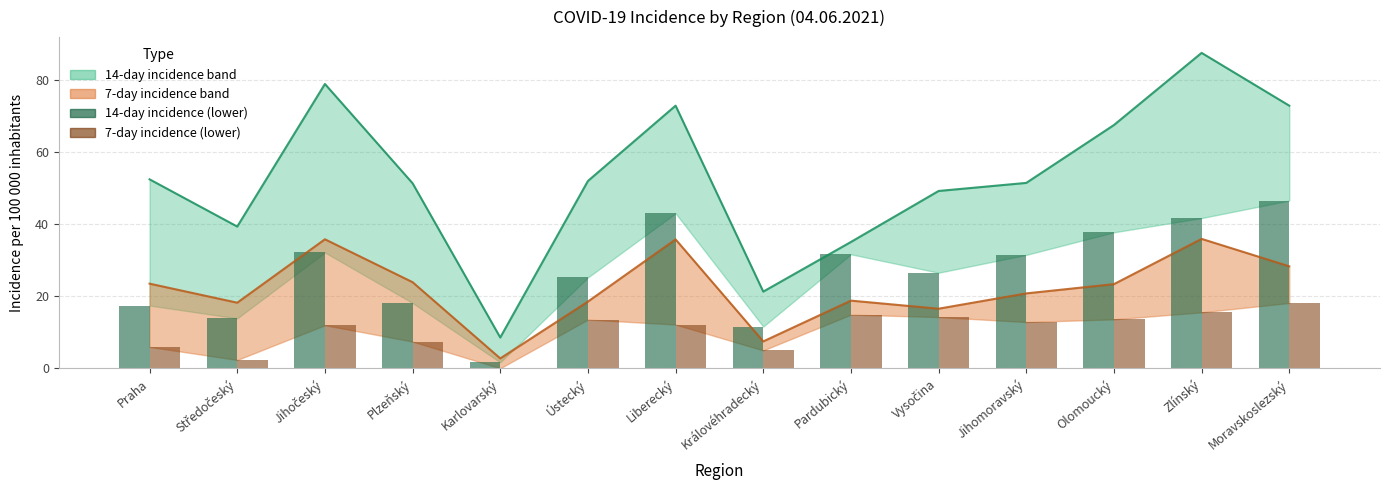

Reading left to right, what are all the values shown in this chart?

14-day incidence (upper): Praha=52.4	Středočeský=39.3	Jihočeský=78.8	Plzeňský=51.3	Karlovarský=8.5	Ústecký=51.9	Liberecký=72.8	Královéhradecký=21.2	Pardubický=35.0	Vysočina=49.1	Jihomoravský=51.4	Olomoucký=67.4	Zlínský=87.4	Moravskoslezský=72.8
7-day incidence (upper): Praha=23.4	Středočeský=18.2	Jihočeský=35.7	Plzeňský=23.9	Karlovarský=2.7	Ústecký=18.5	Liberecký=35.7	Královéhradecký=7.4	Pardubický=18.7	Vysočina=16.5	Jihomoravský=20.7	Olomoucký=23.3	Zlínský=35.9	Moravskoslezský=28.3
14-day incidence (lower): Praha=17.4	Středočeský=13.8	Jihočeský=32.1	Plzeňský=18.1	Karlovarský=1.6	Ústecký=25.2	Liberecký=42.9	Královéhradecký=11.6	Pardubický=31.6	Vysočina=26.5	Jihomoravský=31.4	Olomoucký=37.7	Zlínský=41.6	Moravskoslezský=46.5
7-day incidence (lower): Praha=5.9	Středočeský=2.3	Jihočeský=11.9	Plzeňský=7.4	Karlovarský=0.0	Ústecký=13.5	Liberecký=12.1	Královéhradecký=5.0	Pardubický=14.9	Vysočina=14.2	Jihomoravský=12.8	Olomoucký=13.6	Zlínský=15.5	Moravskoslezský=18.1